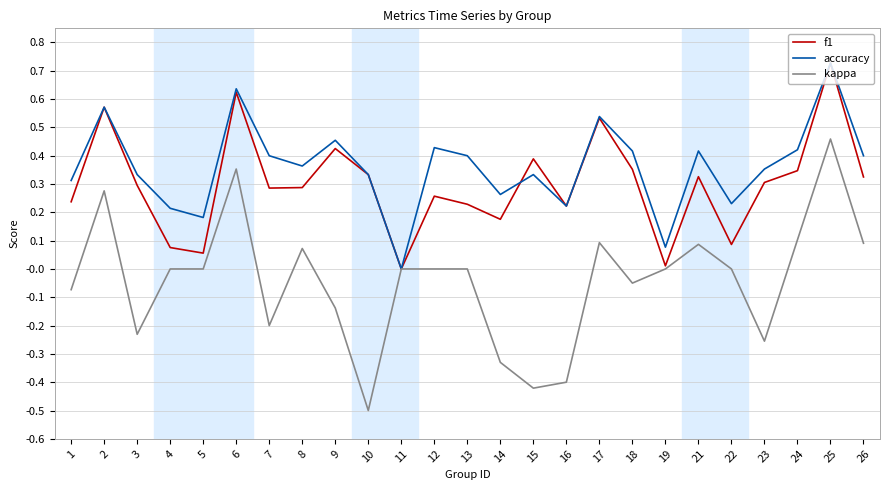

At 12, list the series in order from smallest to largest.

kappa, f1, accuracy